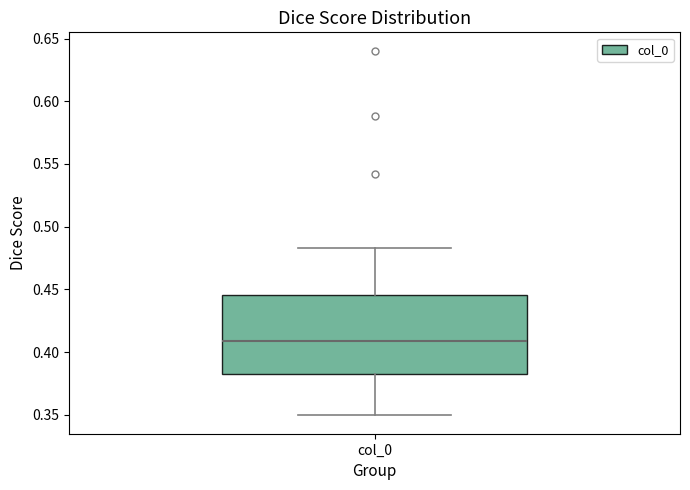

Read this box plot against the y-axis: the position of the median line, the range covered by the box, and the ends of both whiskers. The values are not printed on the chart, so give them approximately, as read against the axis.

median 0.410, box 0.380 to 0.445, whiskers 0.350 to 0.485